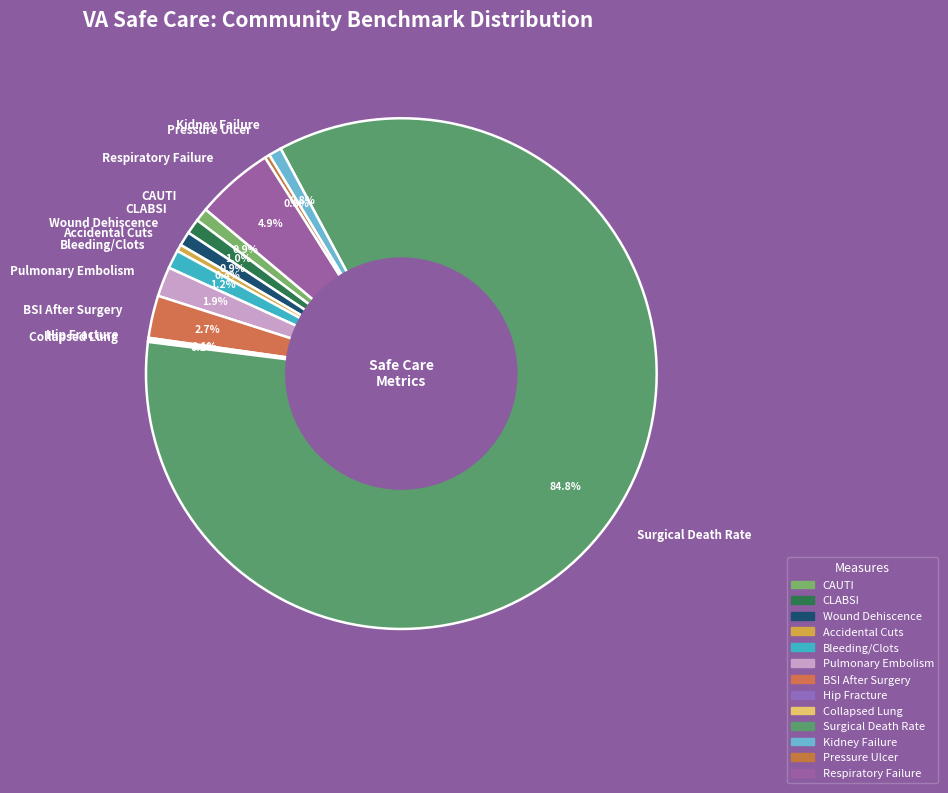

Do CAUTI and Accidental Cuts together represent more than half of the pie?

No